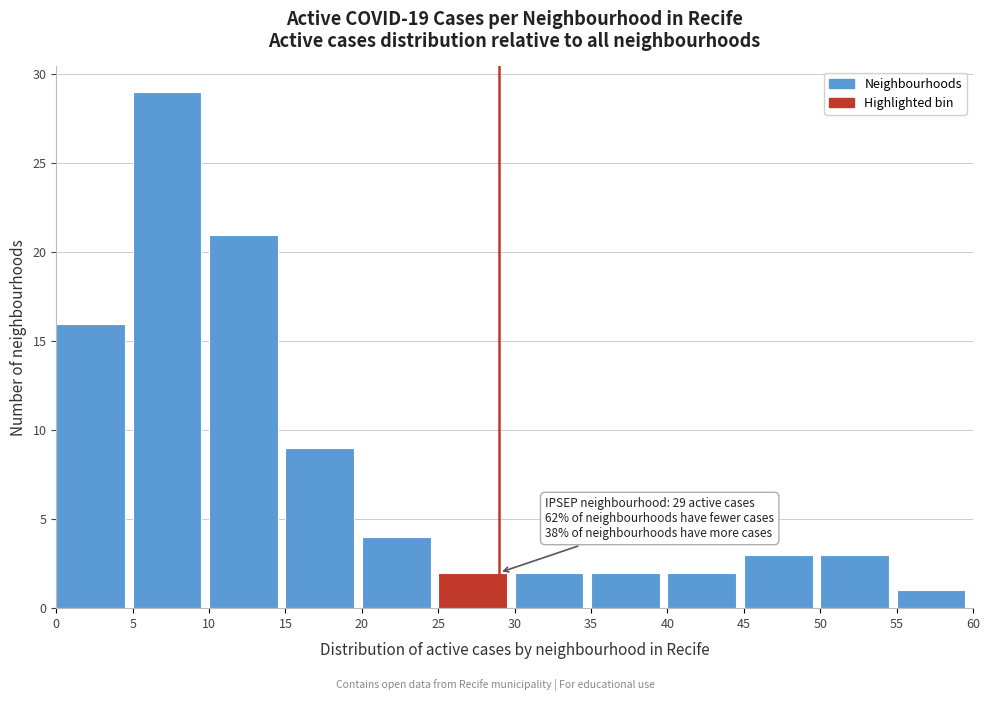

Over which range of the x-axis is the bar tallest?

5 to 10